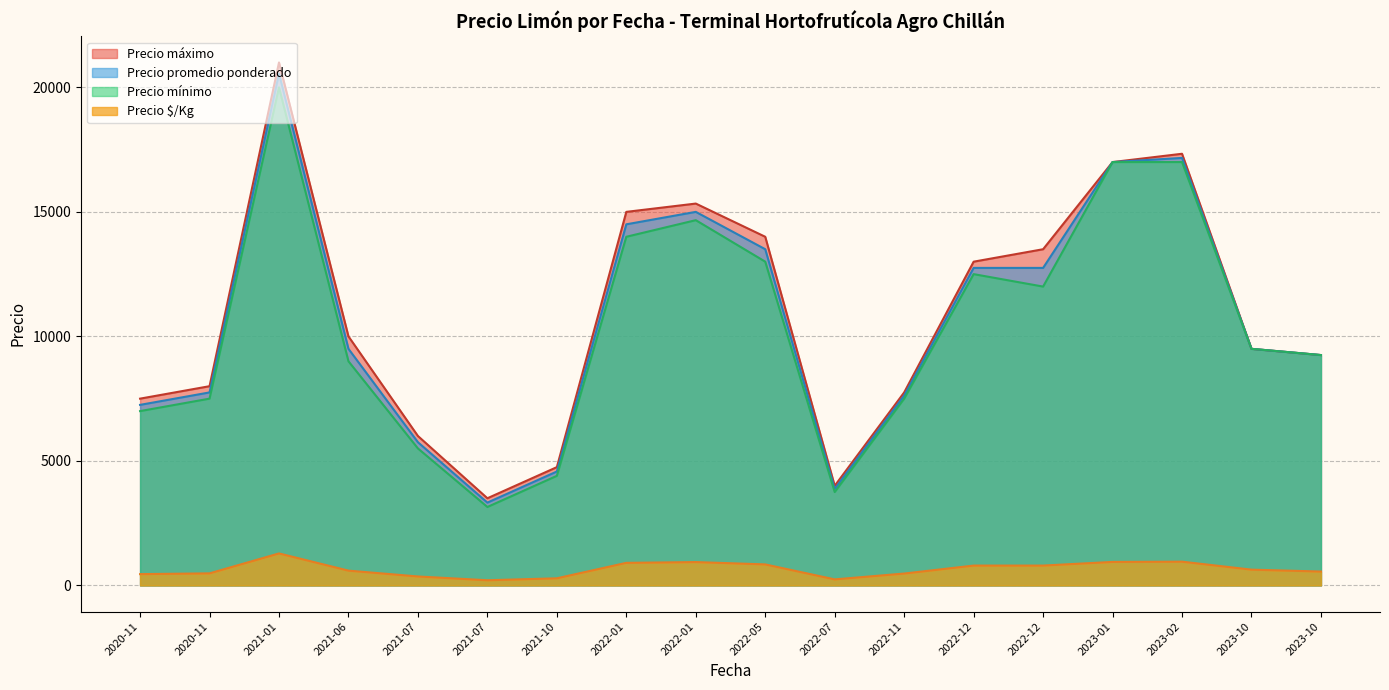

How many lines are shown in the chart?

4